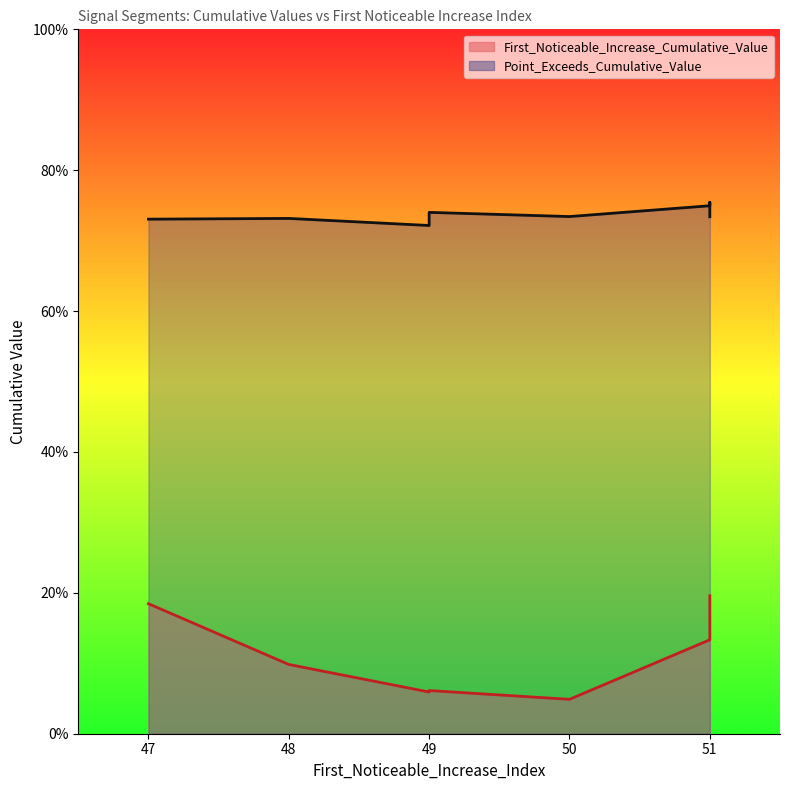

The First_Noticeable_Increase_Cumulative_Value series shows 0.2 at 47. True or false?

False